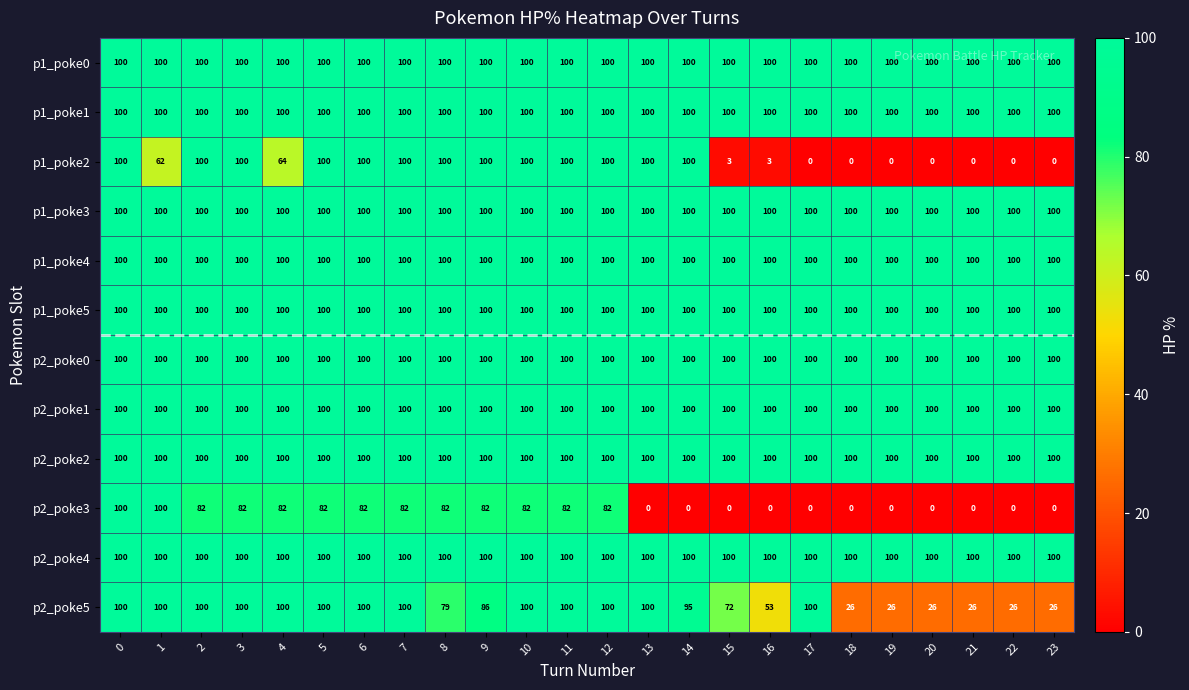

What value does the p1_poke2 series have at 10?

100